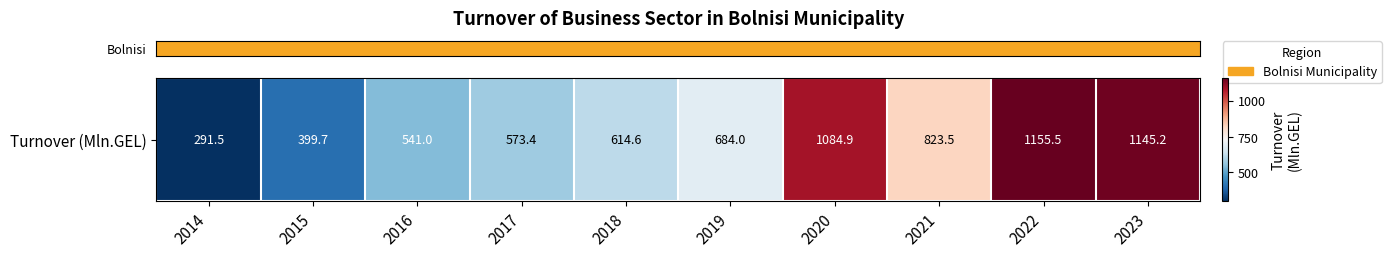

At which category does the chart reach its minimum across all series?

2014